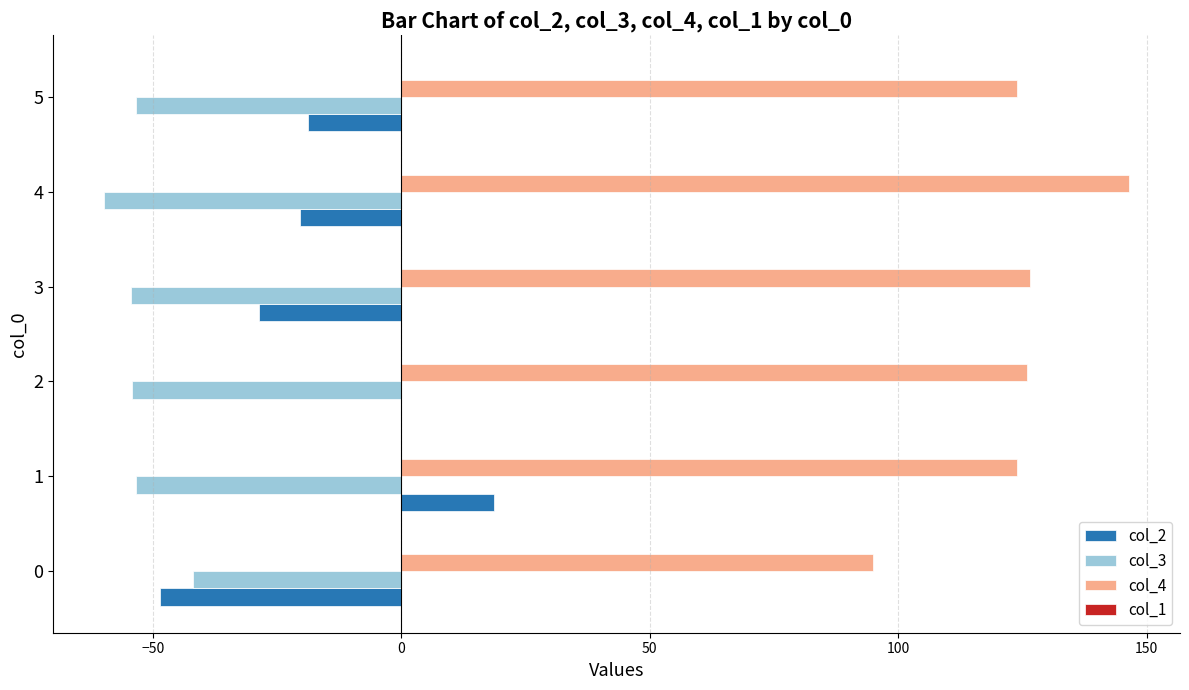

Which series has the largest total across all categories?

col_4